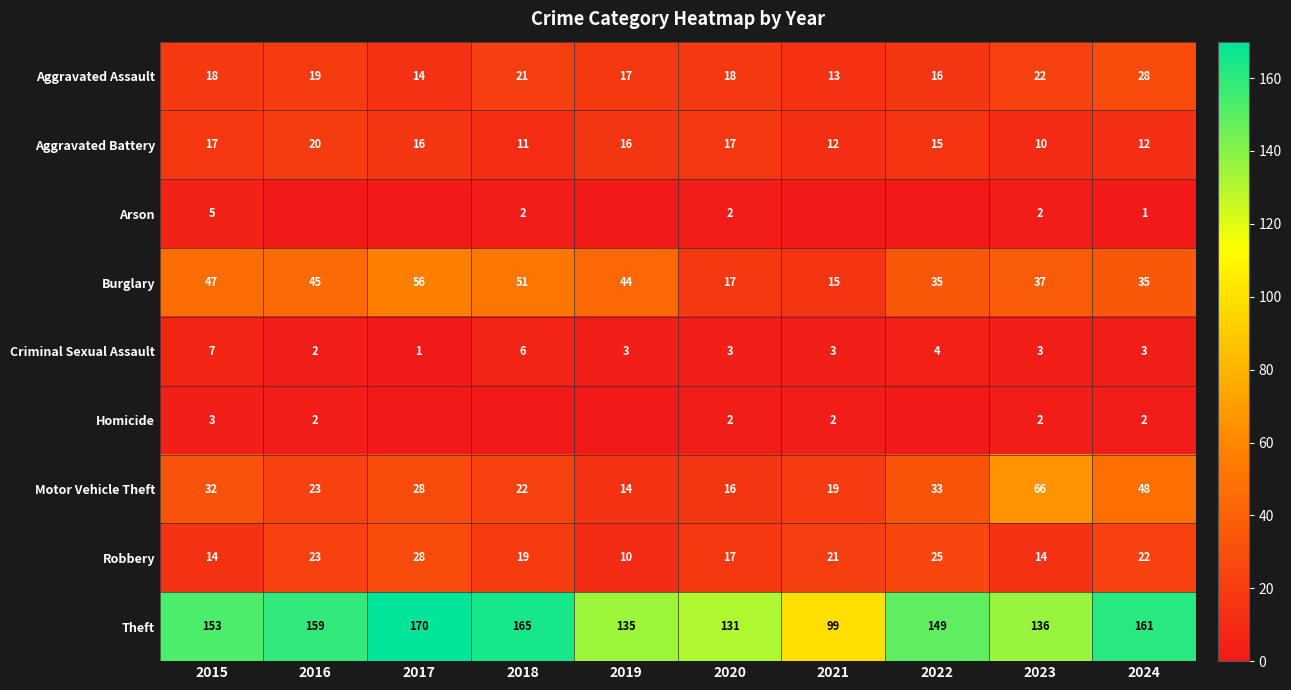

What is the greatest value displayed?

170